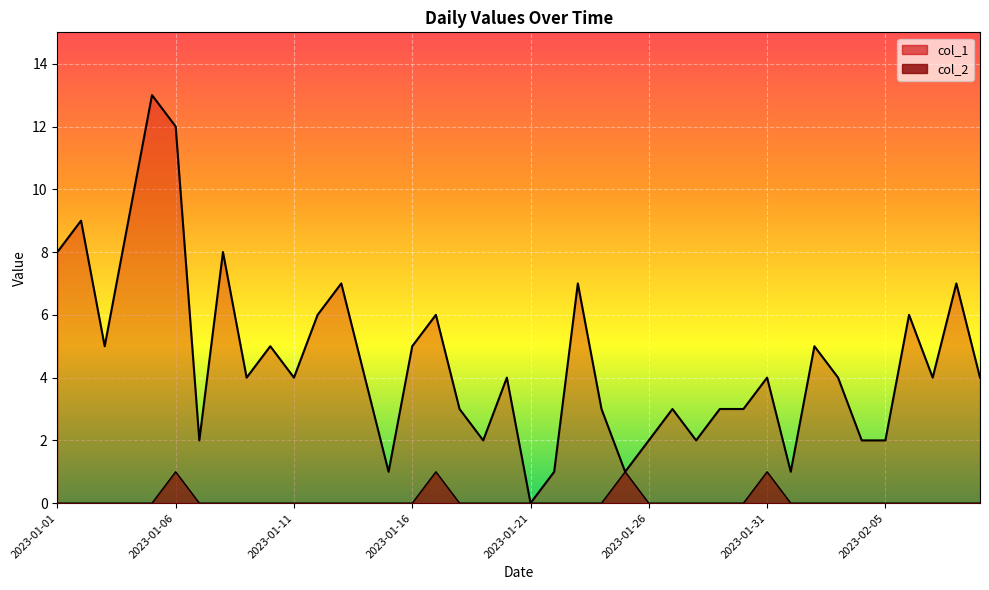

True or false: col_1 has more than 1 points higher than both neighbors.

True